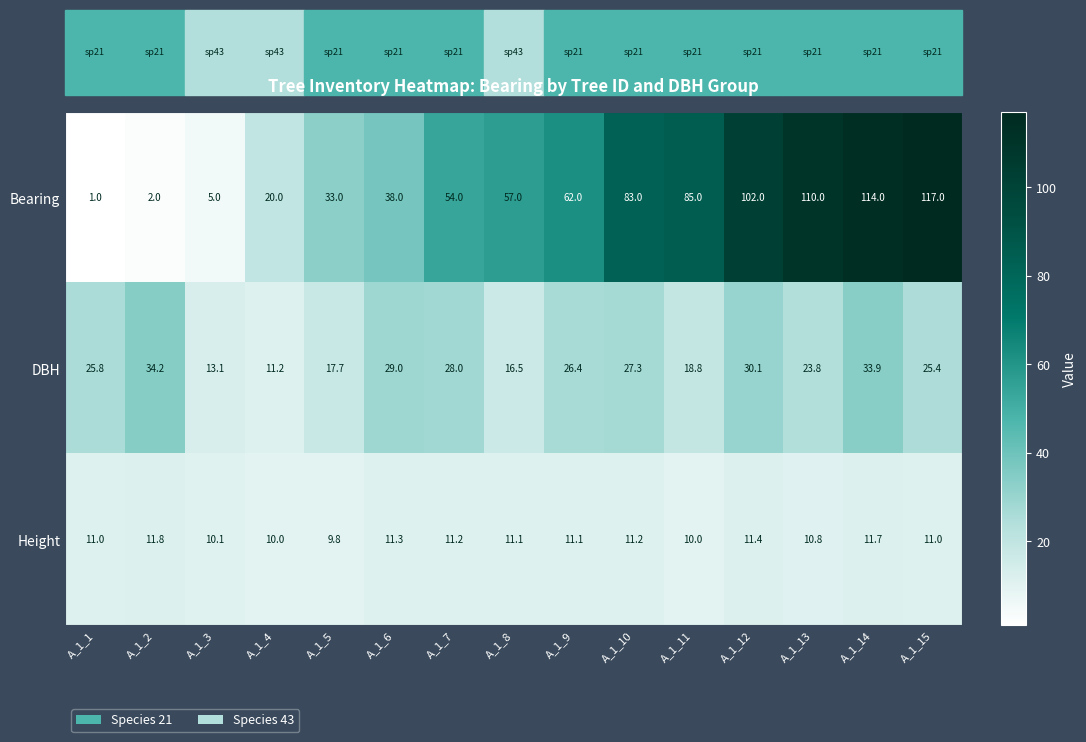

What is the greatest value displayed?

117.0